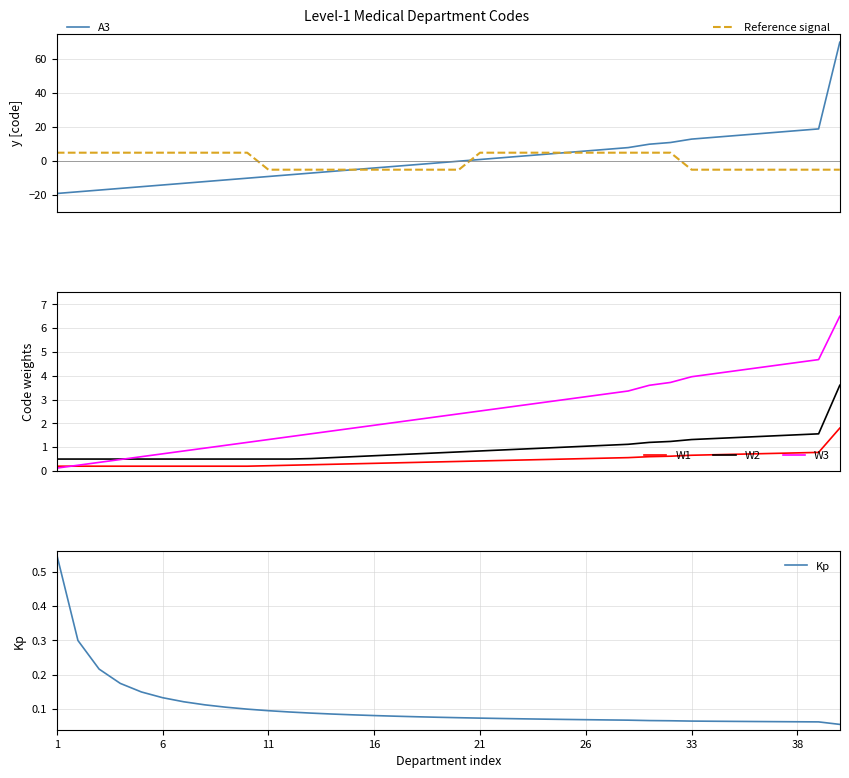

True or false: W1 and W2 cross at least once.

False